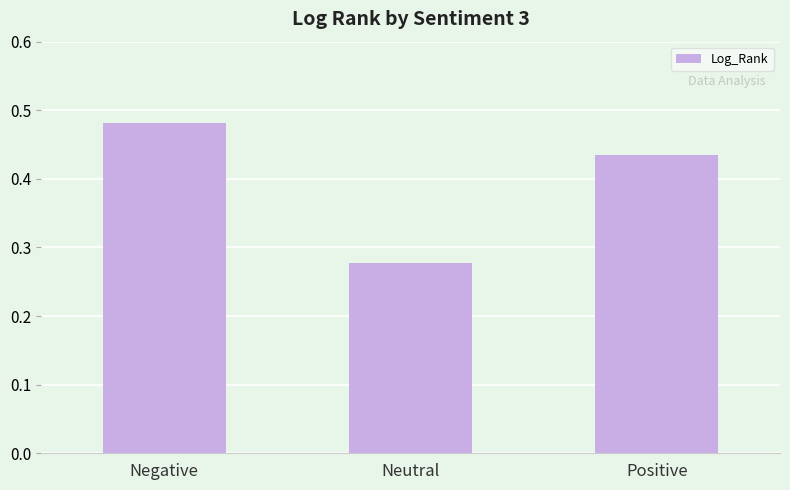

The value at Positive is 0.8. True or false?

False